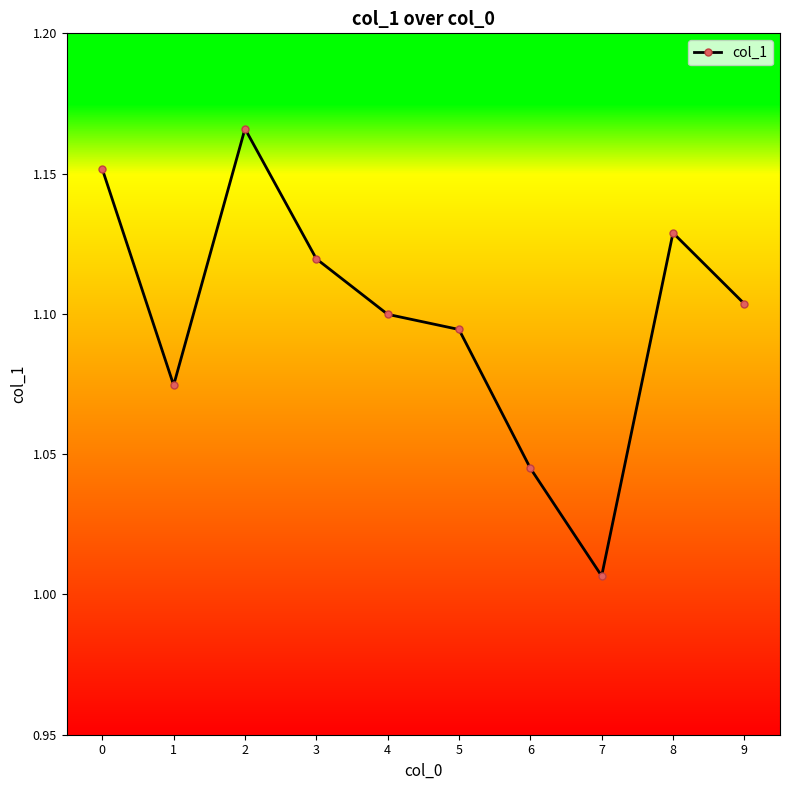

What is the sum of all values?

11.0